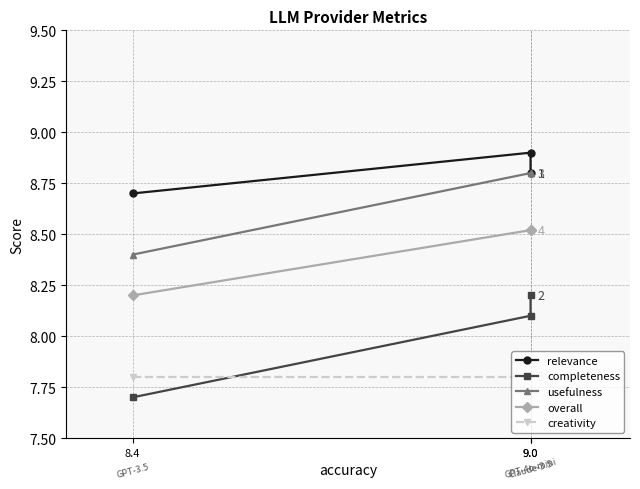

Reading right to left, what are all the values shown in this chart?

relevance: 8.8	8.9	8.7
completeness: 8.2	8.1	7.7
usefulness: 8.8	8.8	8.4
overall: 8.5	8.5	8.2
creativity: 7.8	7.8	7.8